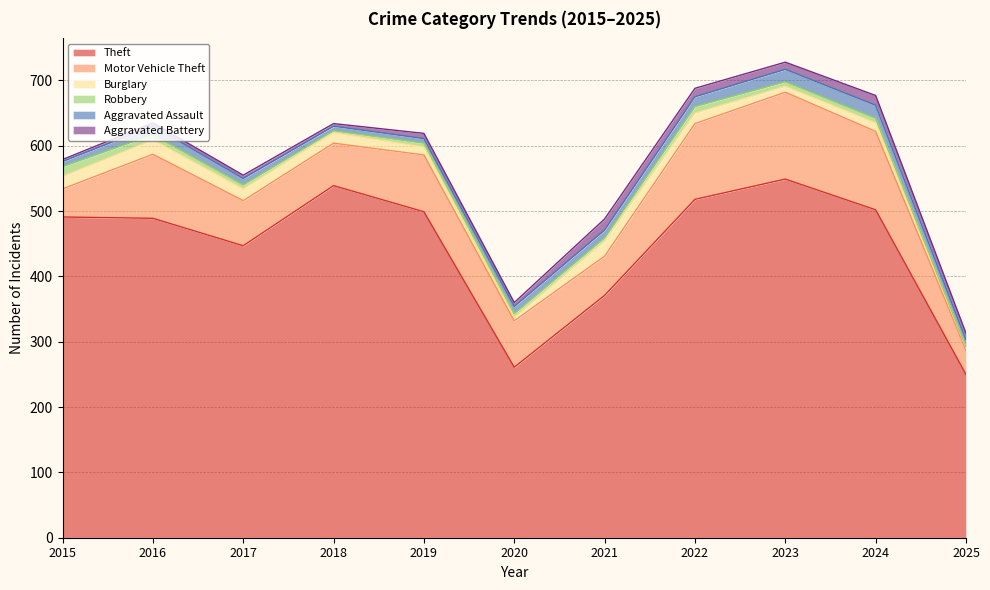

Does the chart have visible grid lines?

Yes